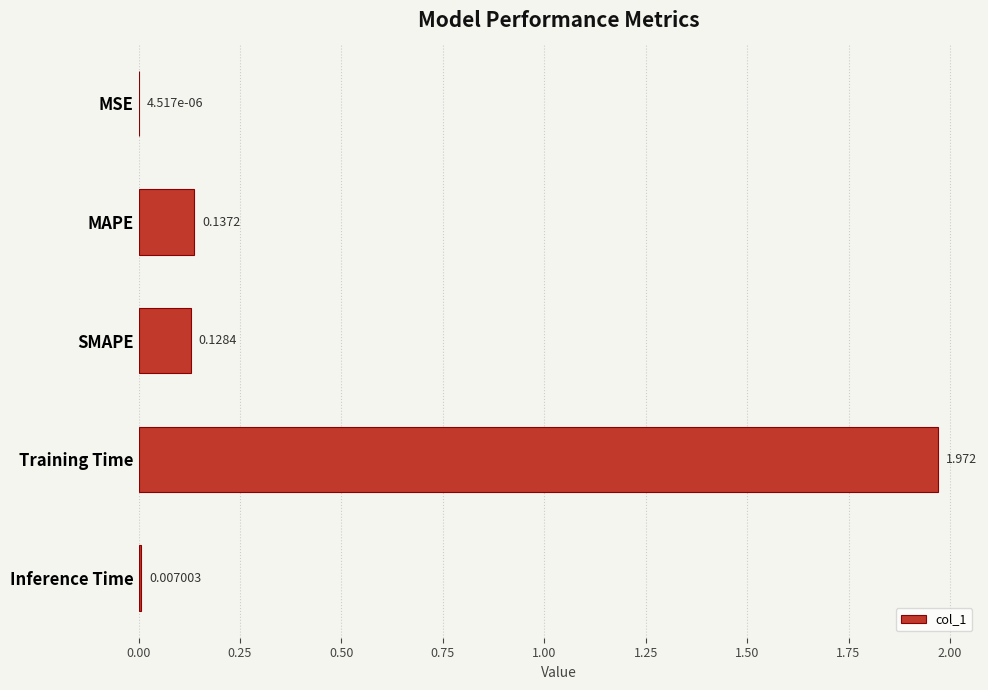

Which category has the highest value across all series?

Training Time